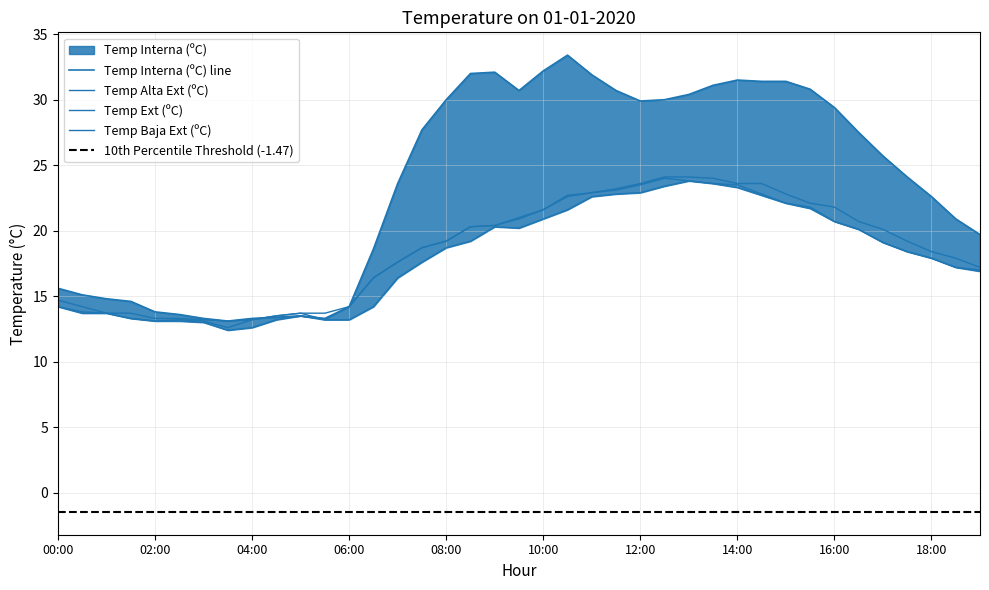

Between 06:00 and 08:00, which series saw the biggest shift?

Temp Interna (ºC)